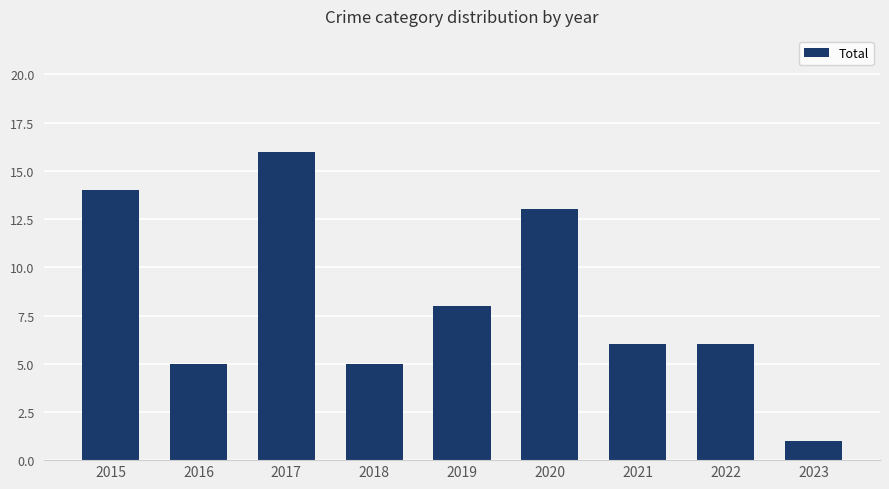

How many bars are there in total?

9